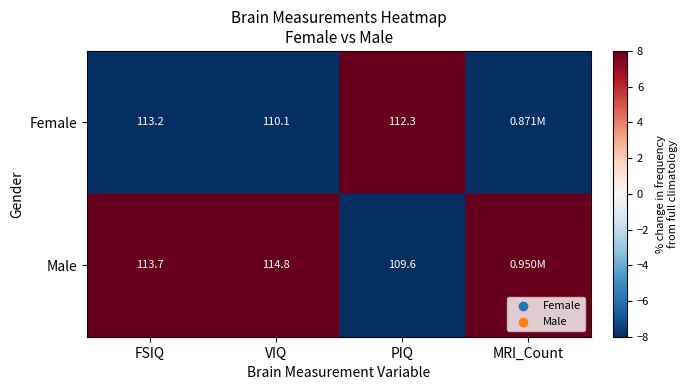

What is the minimum value shown in the chart?

-8